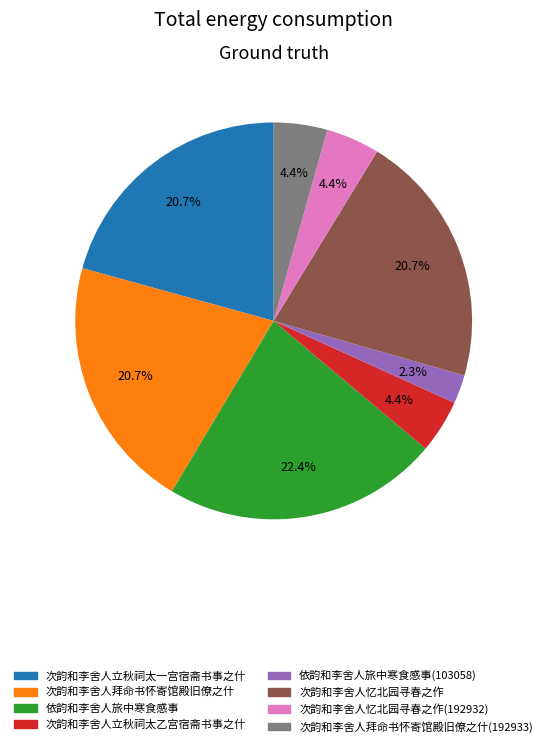

Is there a majority slice in this chart?

No